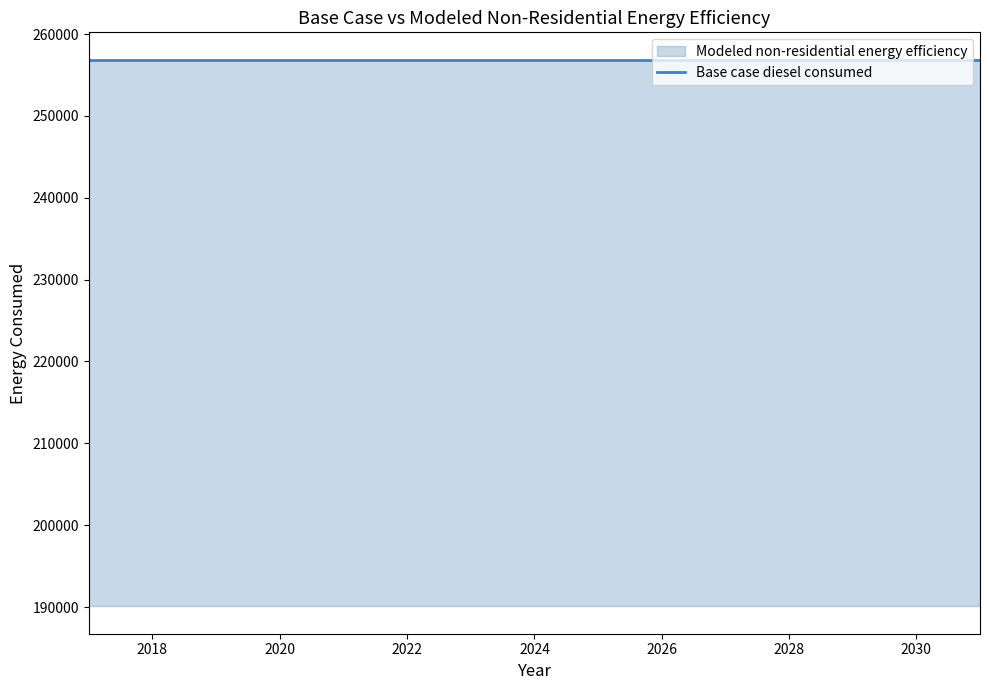

What value does the Base case diesel consumed series have at 2023?

256864.4